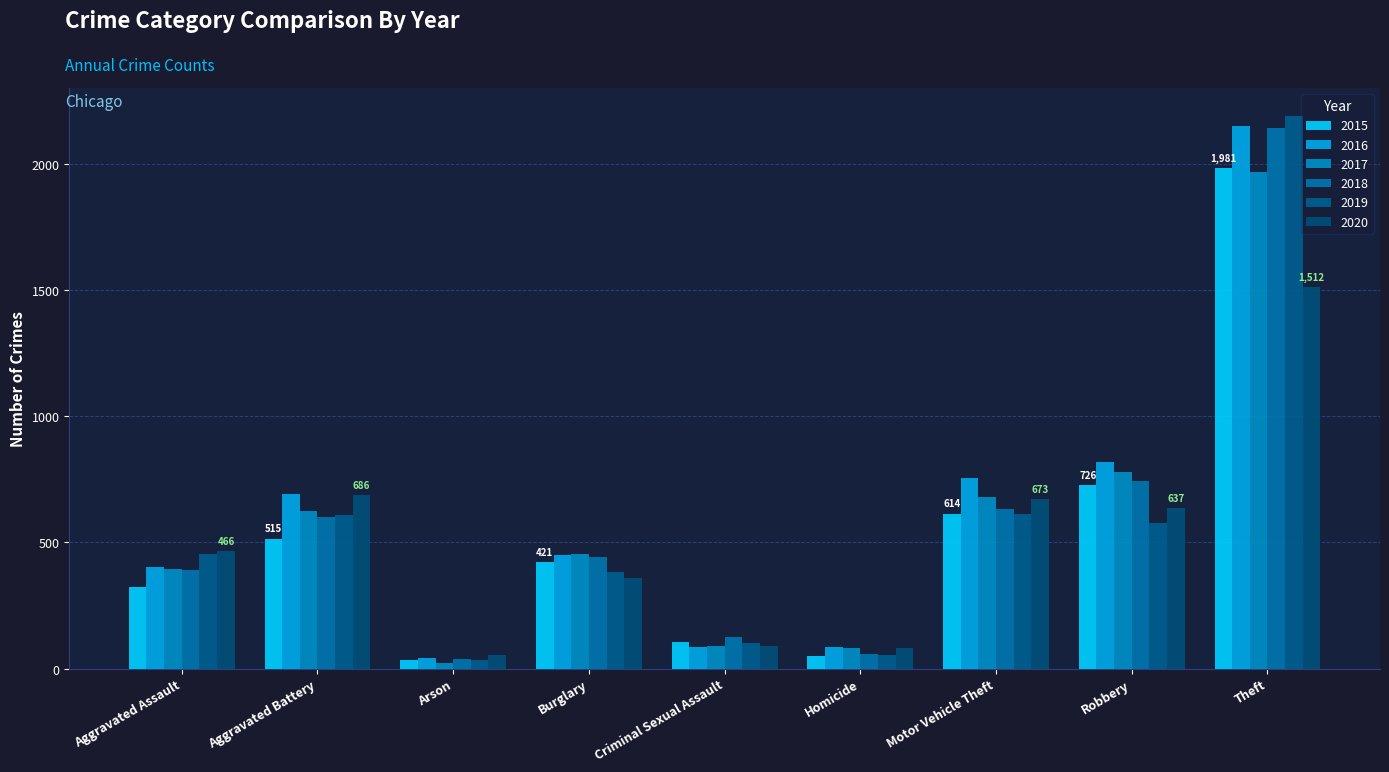

What is the lowest value of the 2017 series?

23